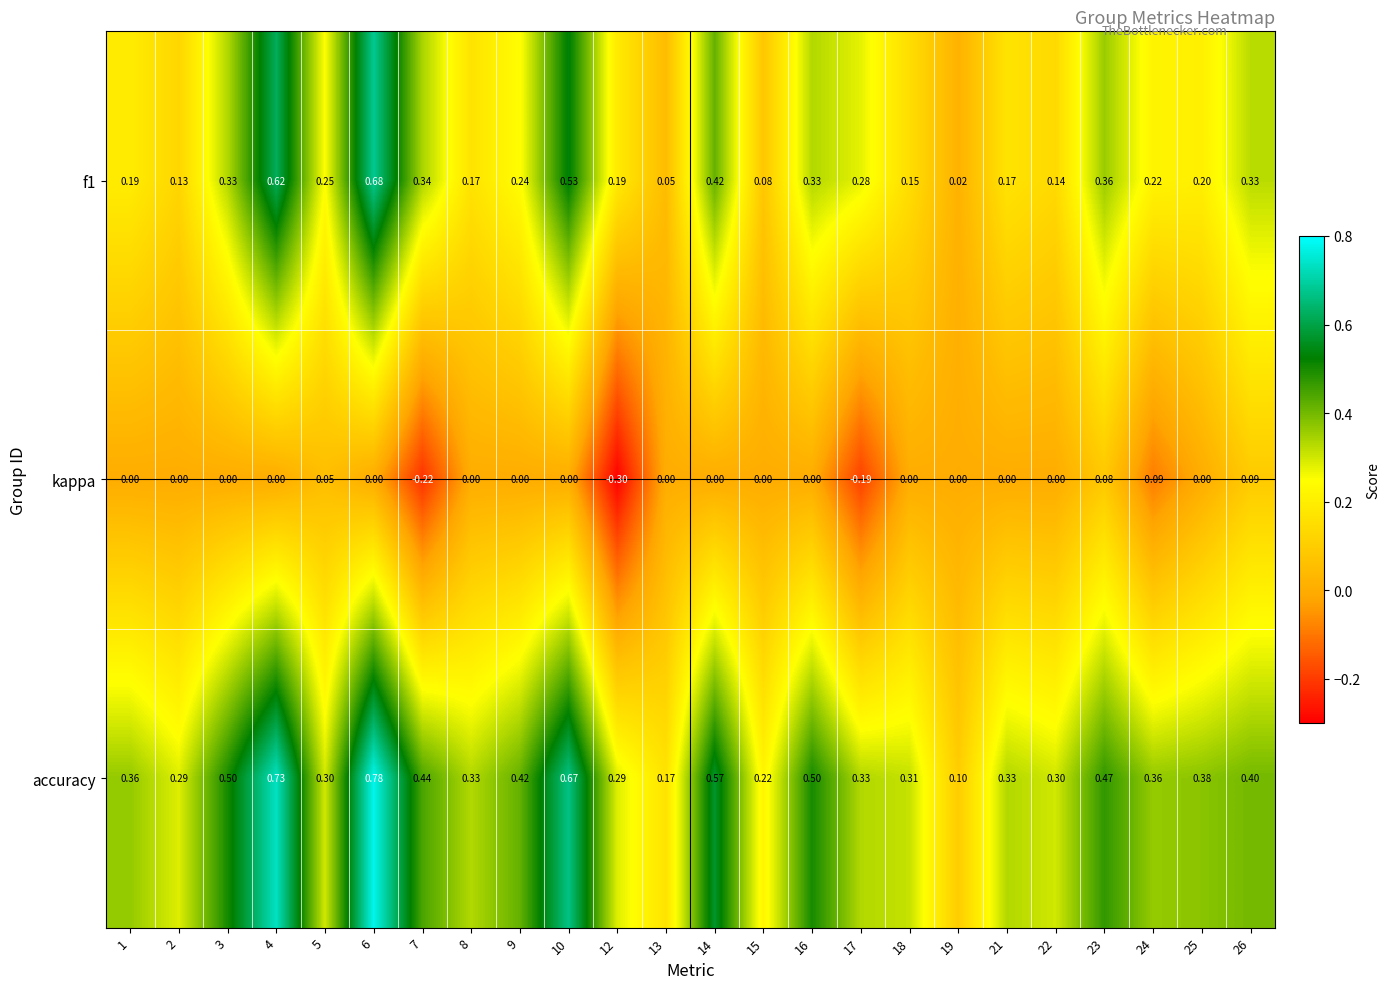

Which series has the widest spread of values?

accuracy